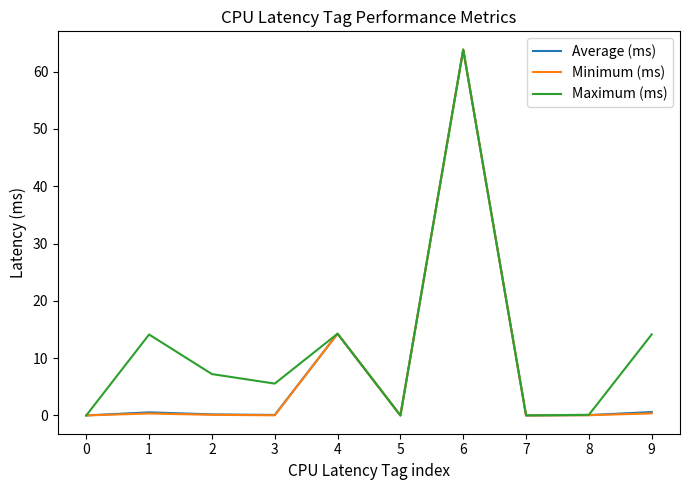

The value of Minimum (ms) at 0 is 0.0. True or false?

True